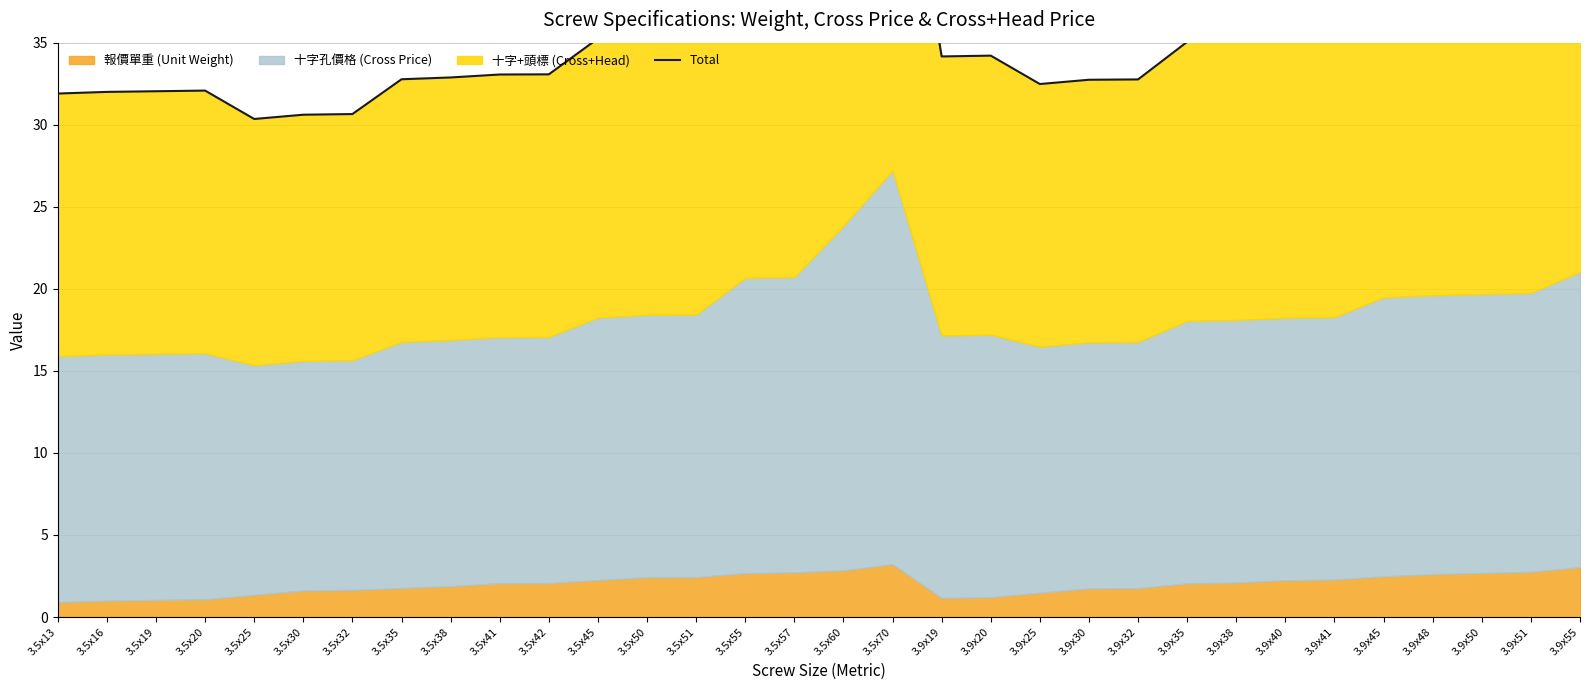

What is the difference between the maximum and minimum values?

21.9